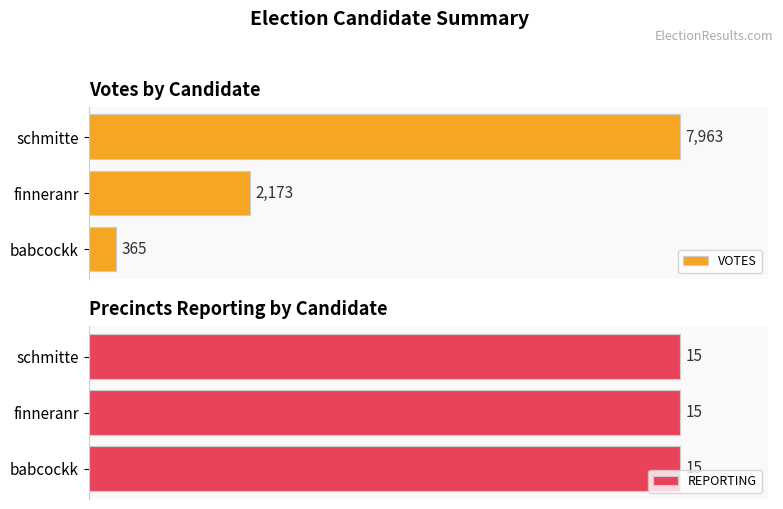

The VOTES series shows 2906.7 at finneranr. True or false?

False